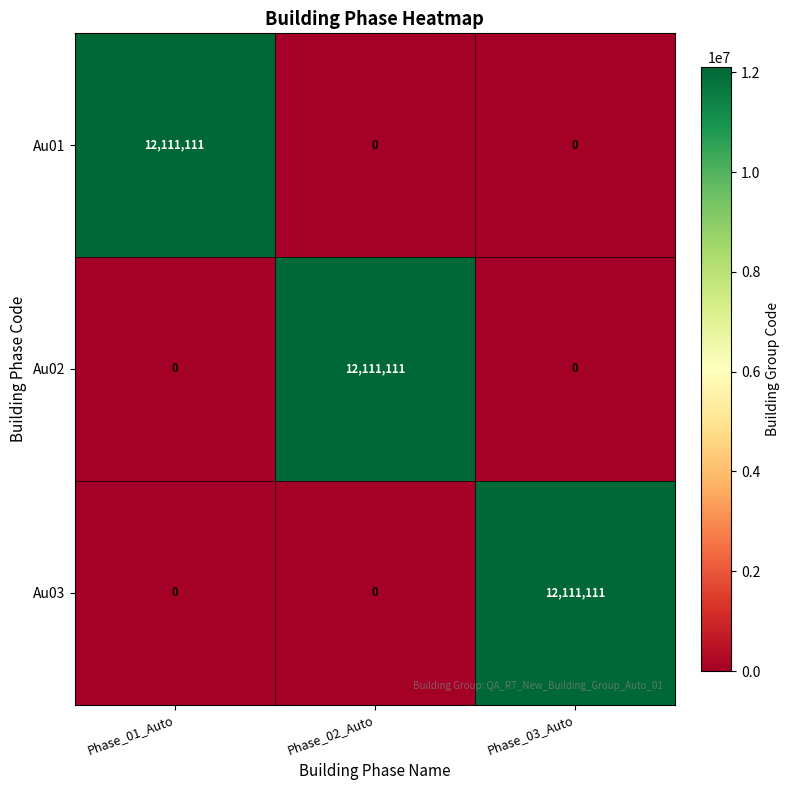

True or false: Au03 has a value of -7092181 at Phase_01_Auto.

False